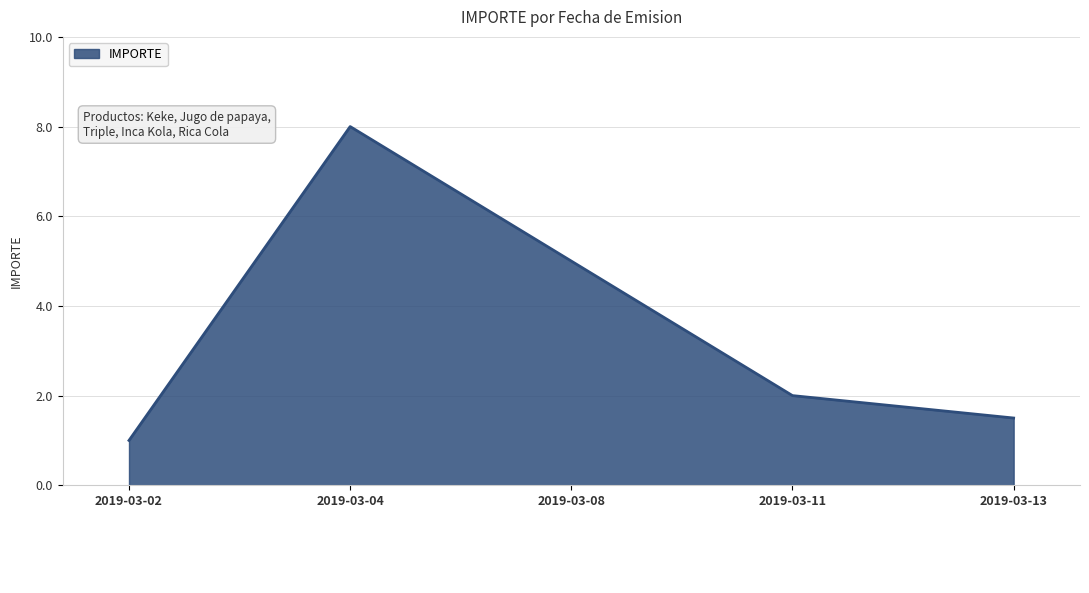

Where is the first local maximum?

2019-03-04